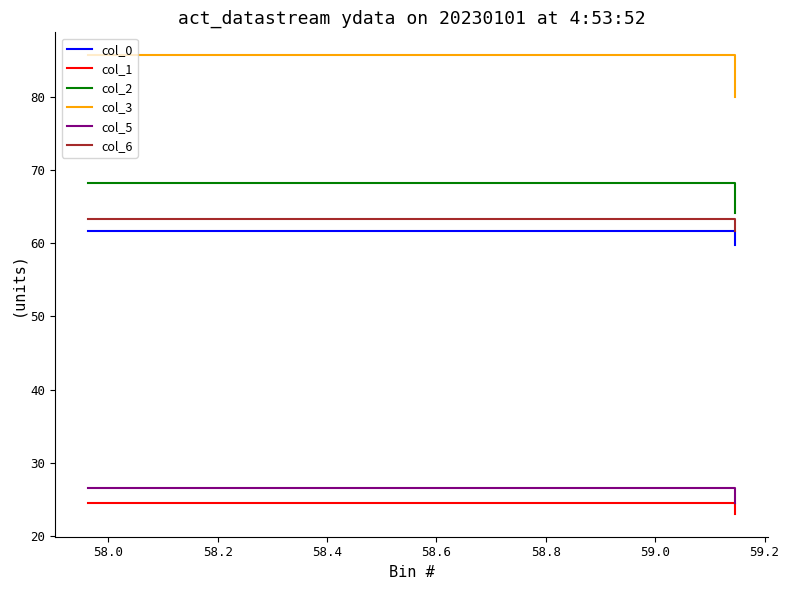

Reading left to right, transcribe all the data shown in this chart.

col_0: 61.7	59.8
col_1: 24.5	23.0
col_2: 68.2	64.2
col_3: 85.7	80.1
col_5: 26.5	24.5
col_6: 63.3	61.6